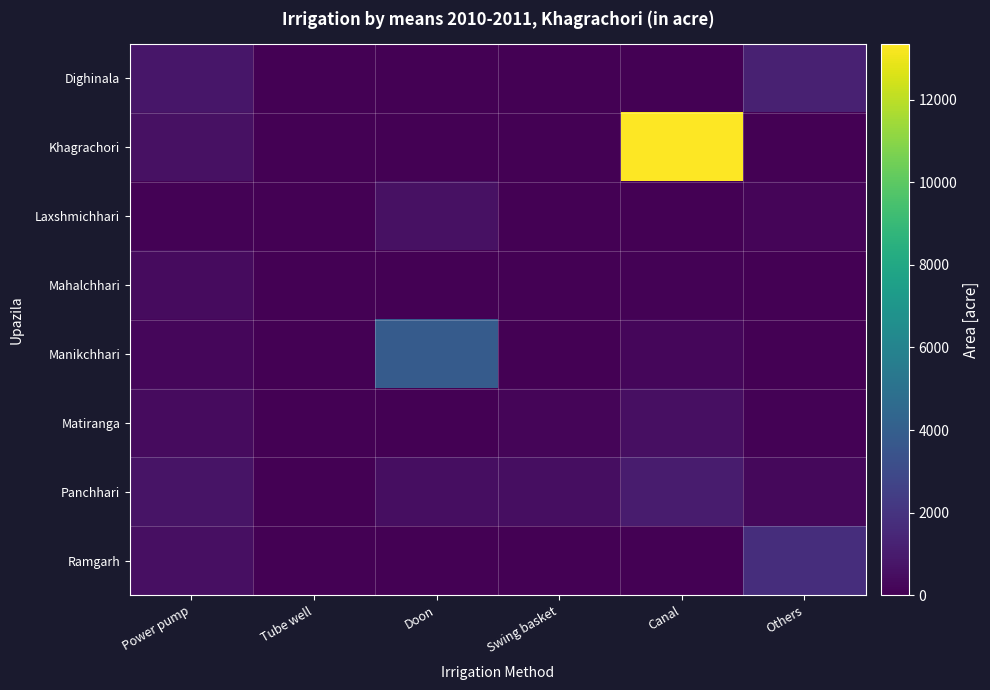

At how many categories does at least one series exceed 6675?

1